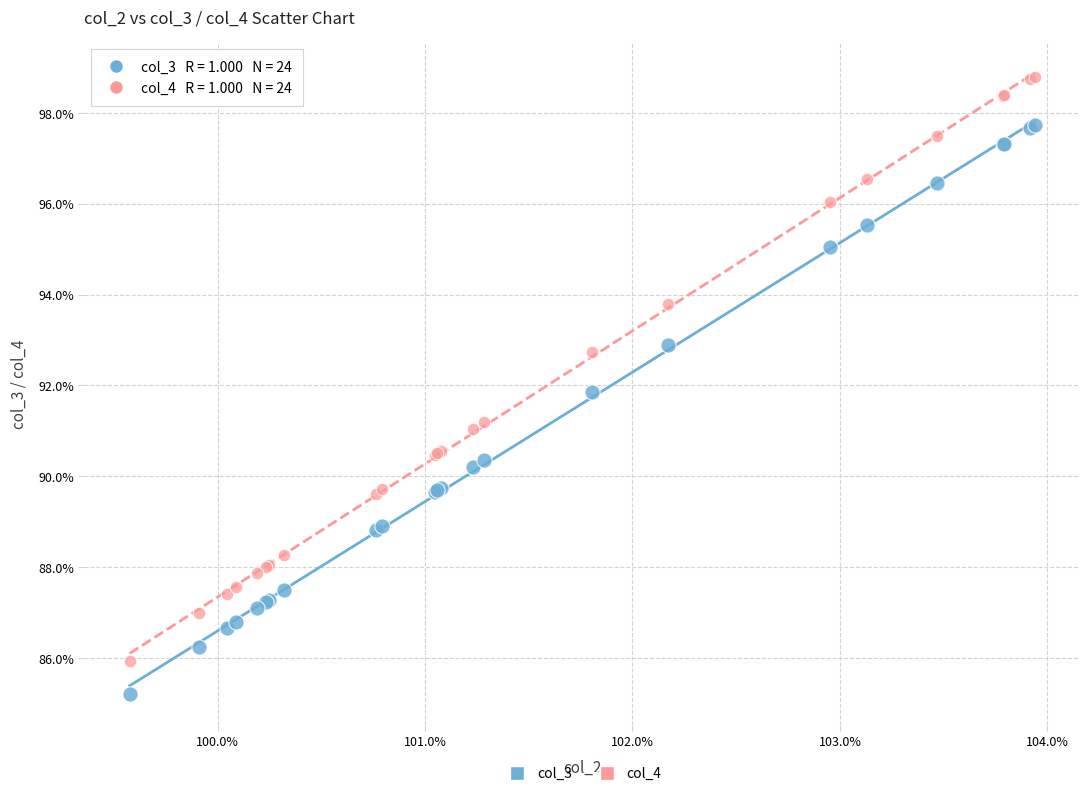

Which series has the largest Y range (max minus min)?

col_4